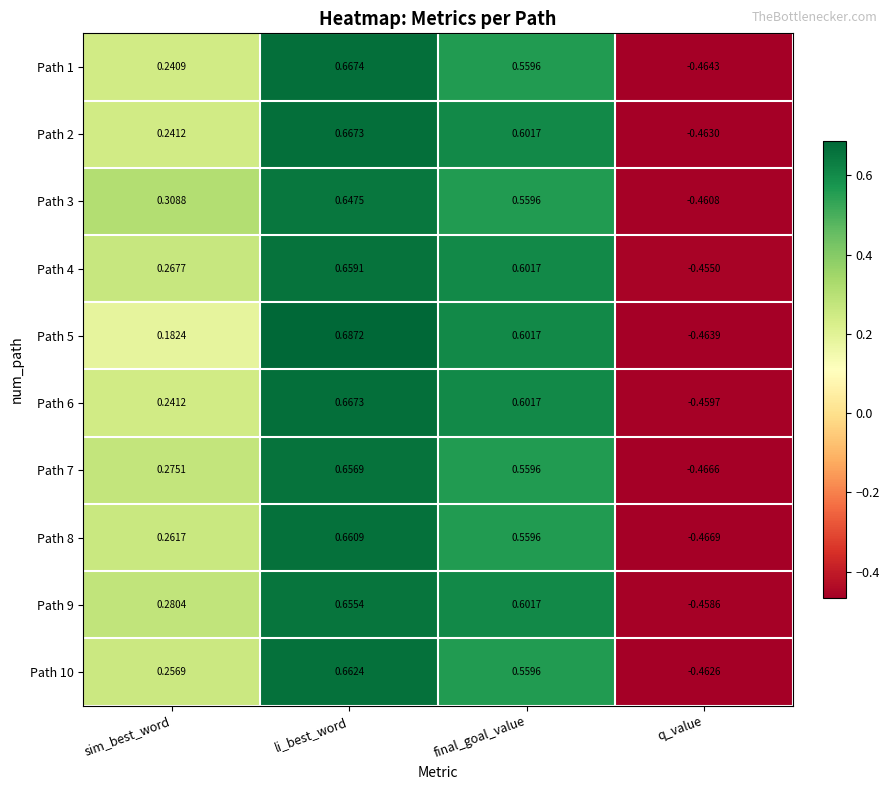

How many series are shown in this chart?

10